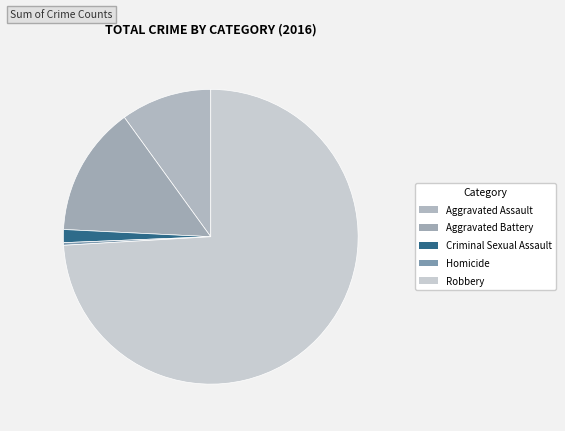

Which slice is the largest?

Robbery